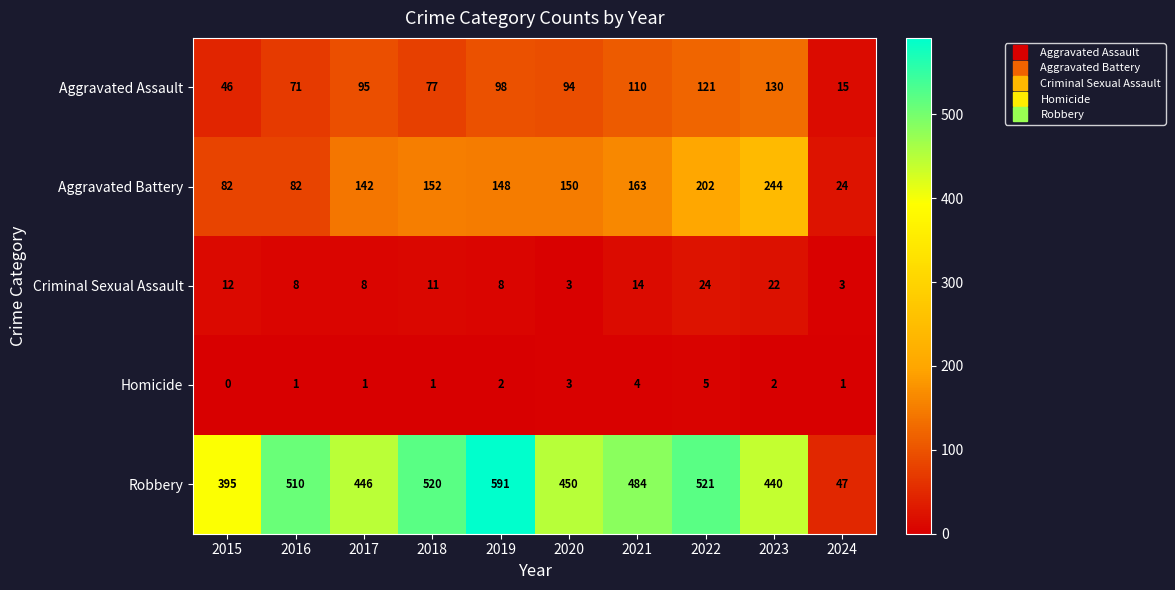

What is the spread (max minus min) of values at 2016?

509